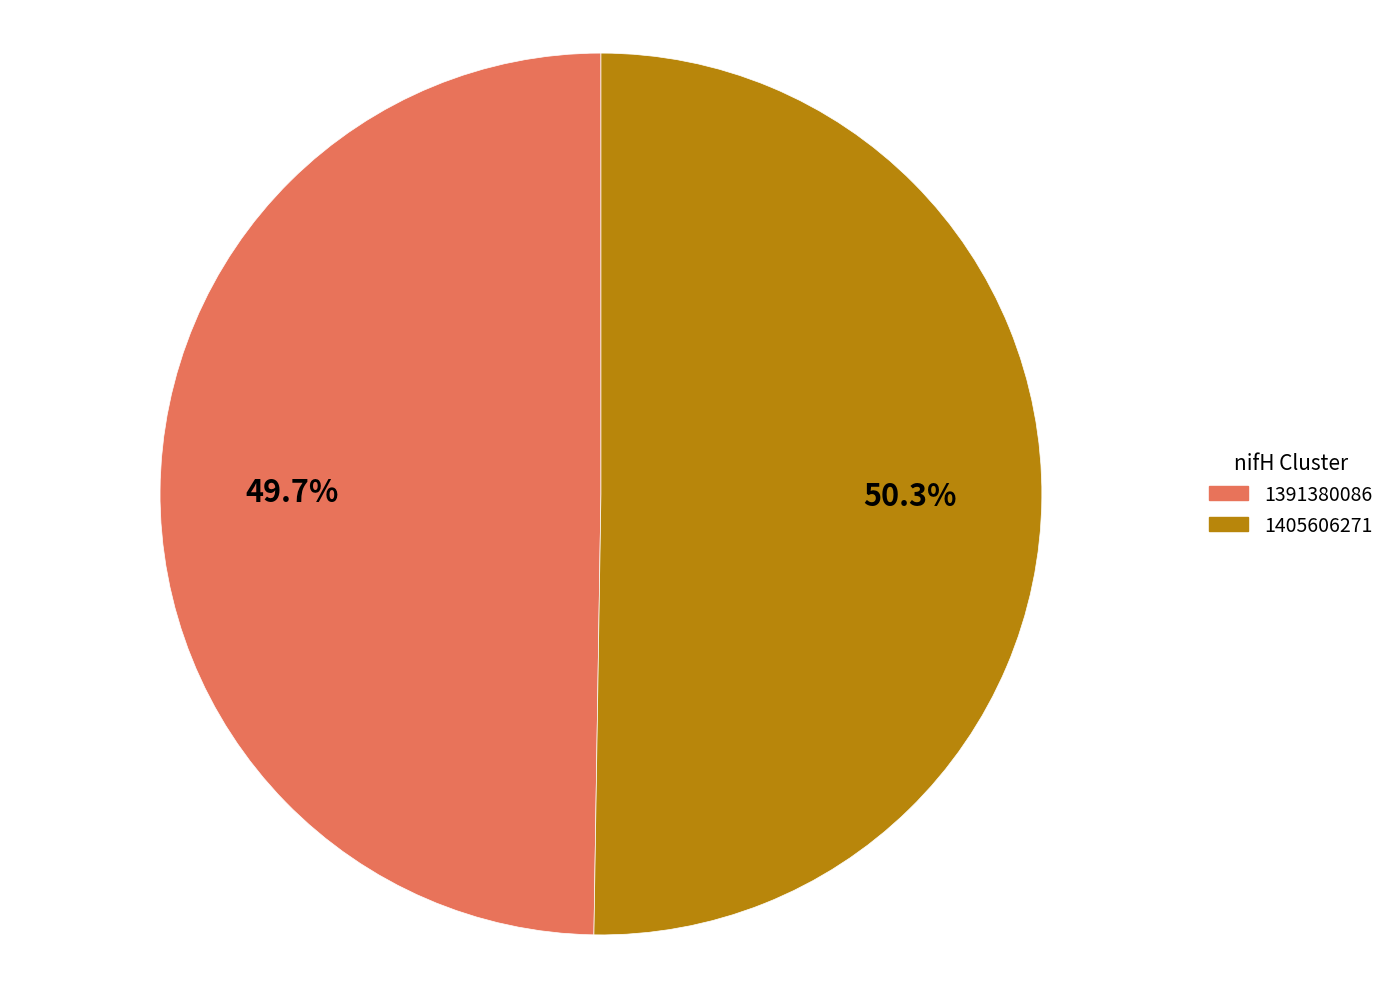

What is the largest slice in the pie chart?

1405606271